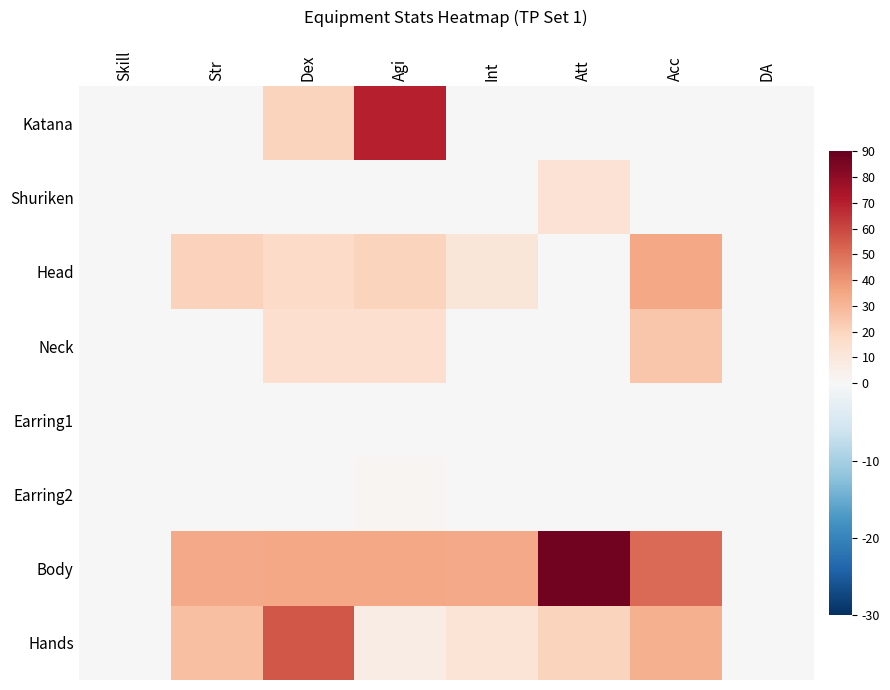

Count the number of data series in this chart.

8